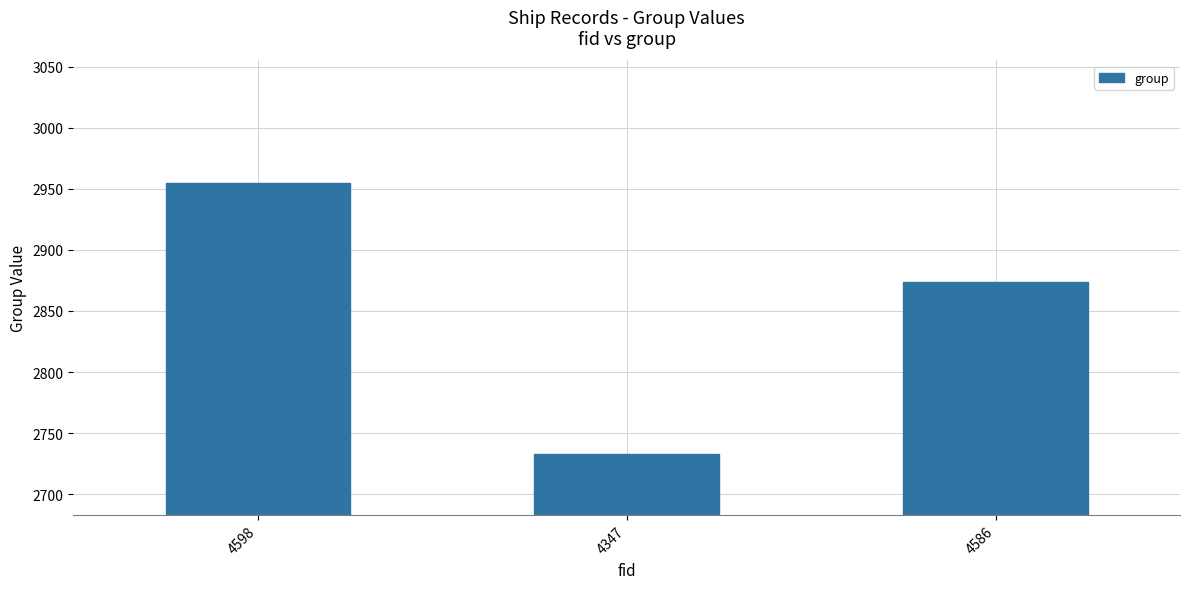

Where is the data nearest to the value 2844?

4586